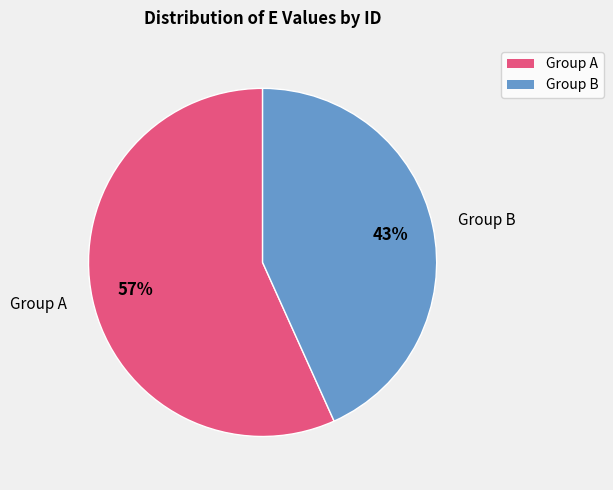

Is there any slice that represents more than half of the pie?

Yes